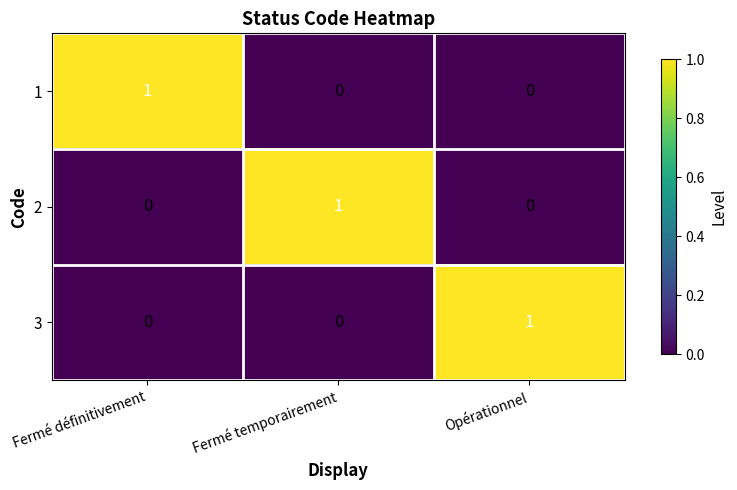

Reading left to right, what are all the values shown in this chart?

1: Fermé définitivement=1	Fermé temporairement=0	Opérationnel=0
2: Fermé définitivement=0	Fermé temporairement=1	Opérationnel=0
3: Fermé définitivement=0	Fermé temporairement=0	Opérationnel=1